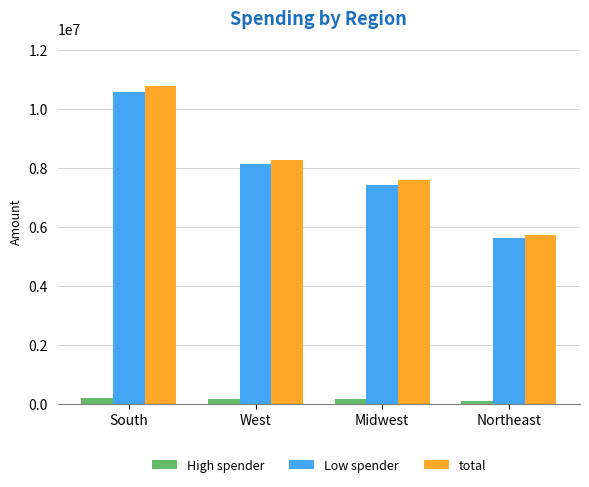

List the labels in order of Low spender value, largest first.

South, West, Midwest, Northeast